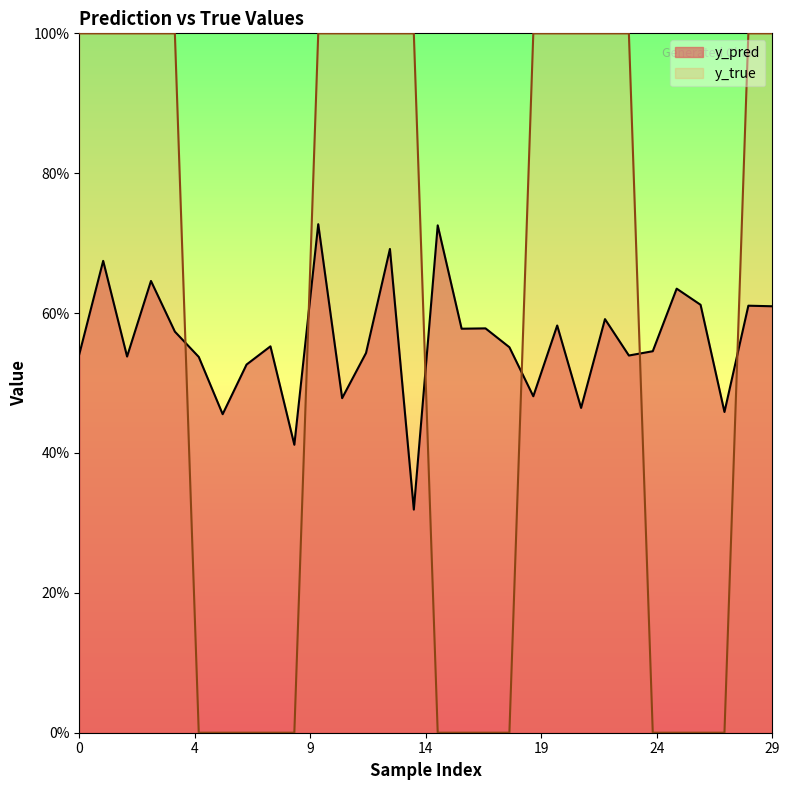

What is the spread (max minus min) of values at 11?

0.5